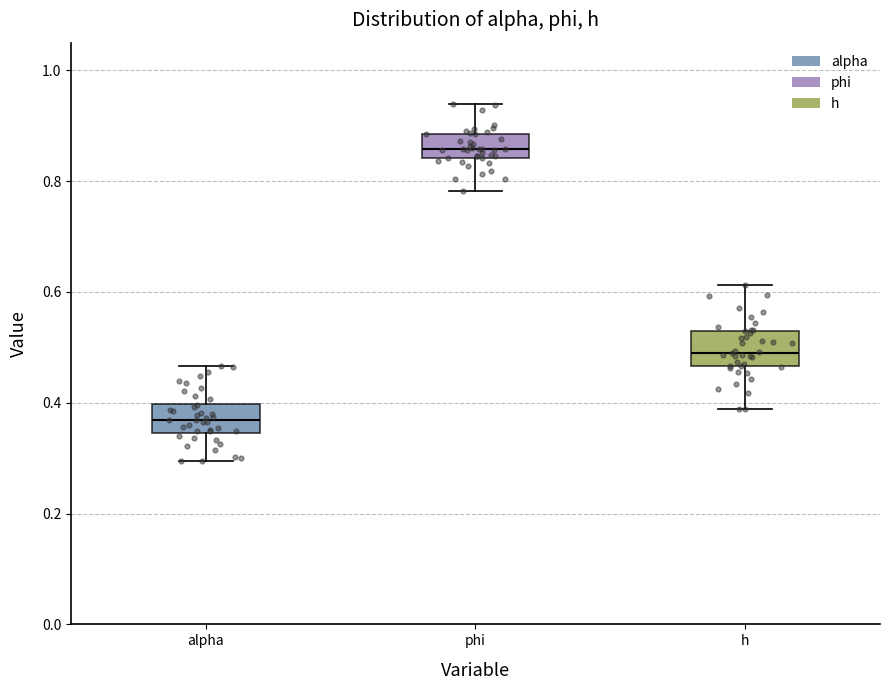

Reading left to right, transcribe this box plot: for each box, give where its median line is, the range the box spans, and where its two whiskers end, as read against the y-axis. The values are not printed on the chart, so give them approximately, as read against the axis.

alpha: median 0.36, box 0.34 to 0.40, whiskers 0.30 to 0.46
phi: median 0.86, box 0.84 to 0.88, whiskers 0.78 to 0.94
h: median 0.50, box 0.46 to 0.54, whiskers 0.38 to 0.62